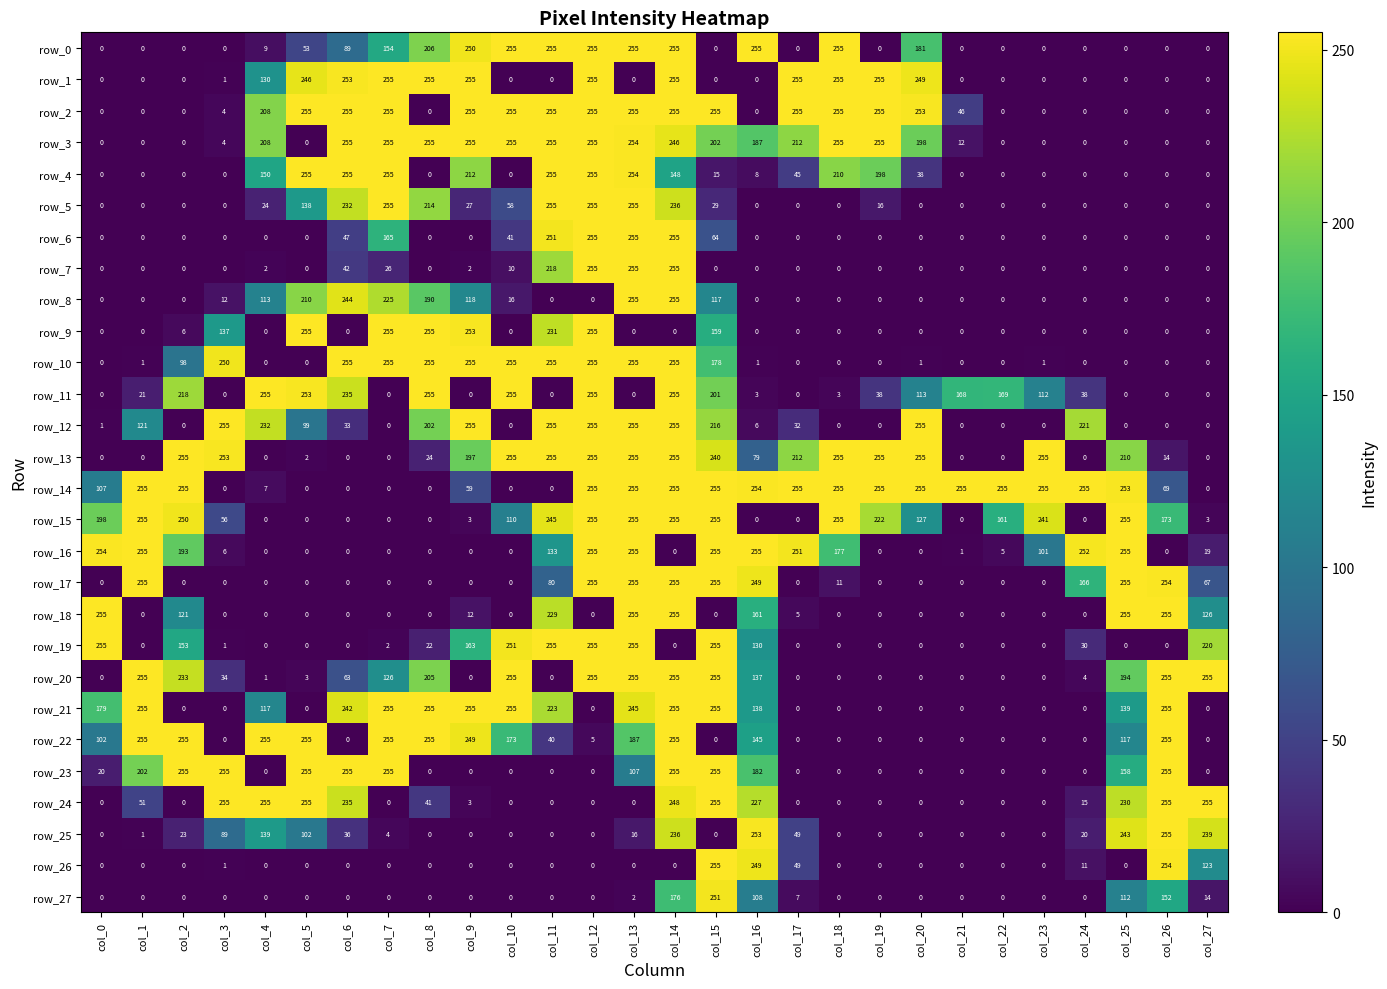

What is the total value across all series at col_2?

2315